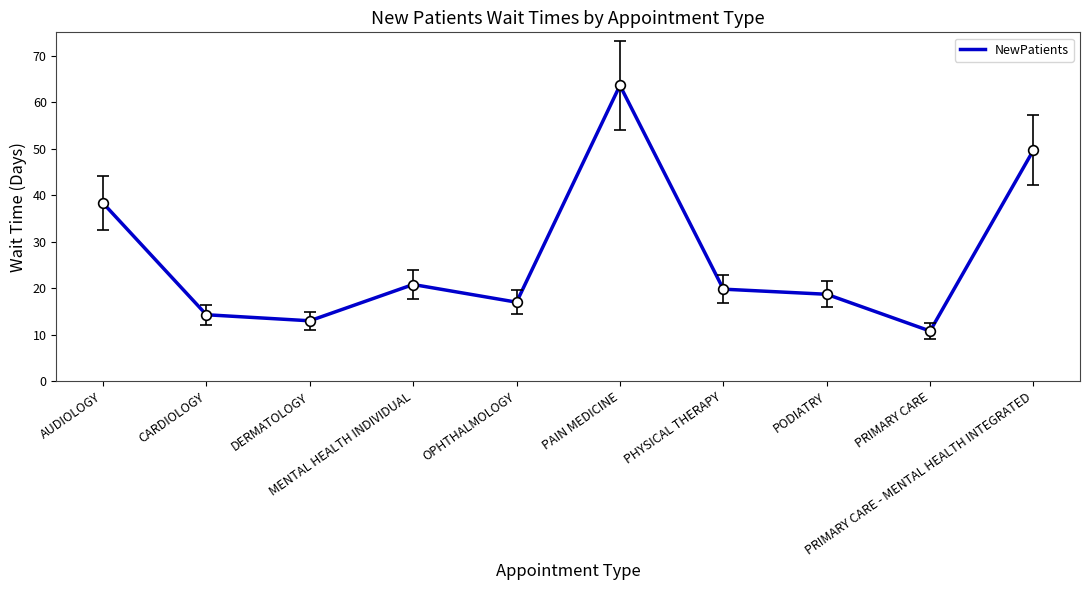

Reading left to right, transcribe all the data shown in this chart.

AUDIOLOGY=38.3	CARDIOLOGY=14.3	DERMATOLOGY=13.0	MENTAL HEALTH INDIVIDUAL=20.8	OPHTHALMOLOGY=17.0	PAIN MEDICINE=63.6	PHYSICAL THERAPY=19.8	PODIATRY=18.7	PRIMARY CARE=10.8	PRIMARY CARE - MENTAL HEALTH INTEGRATED=49.7